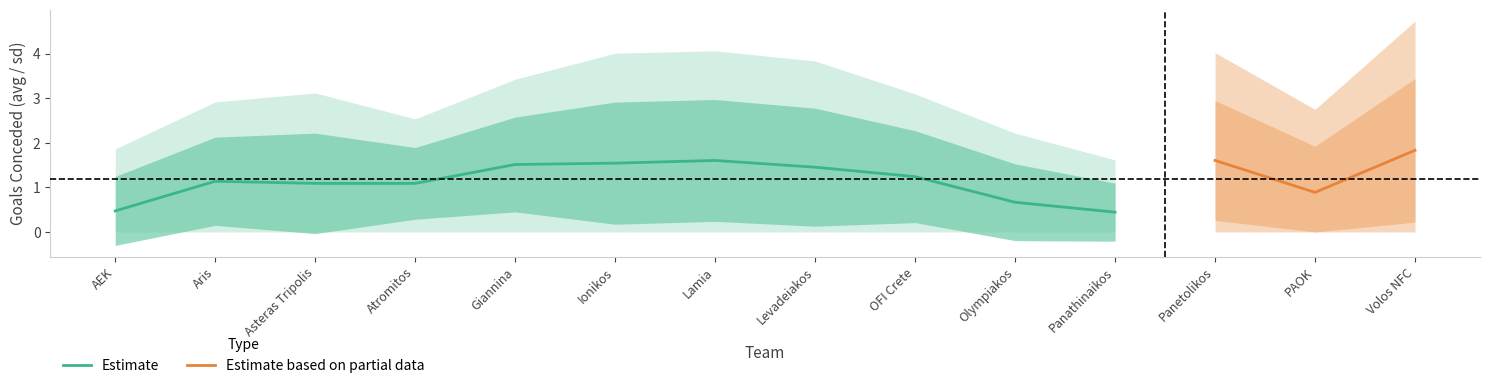

What is the label of the 7th point from the left?

Lamia